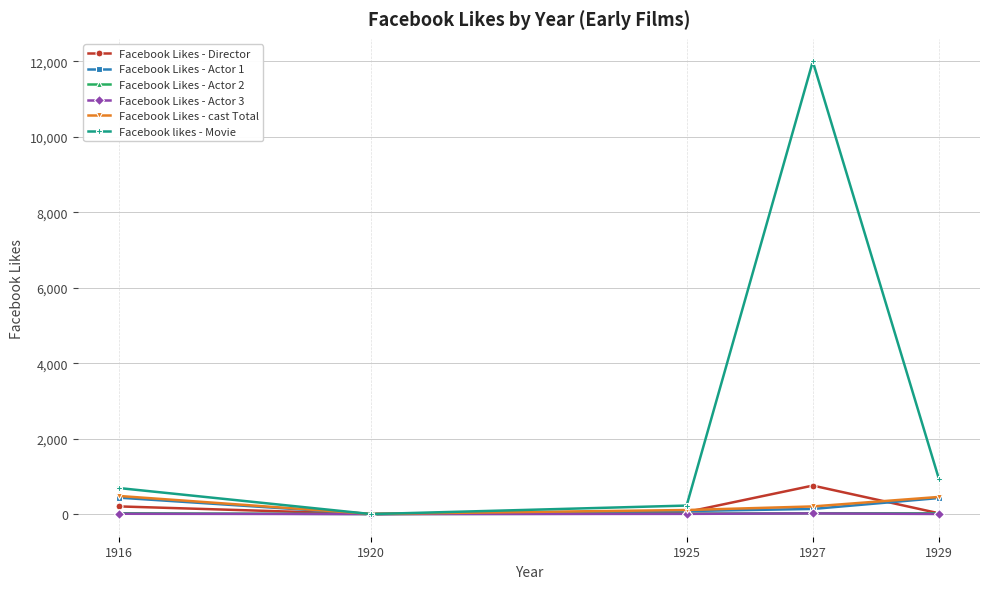

At which category is the sum across all series the highest?

1927